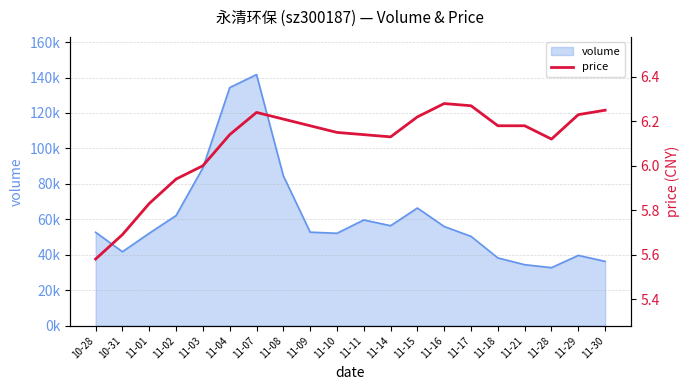

What is the average value?

6.1